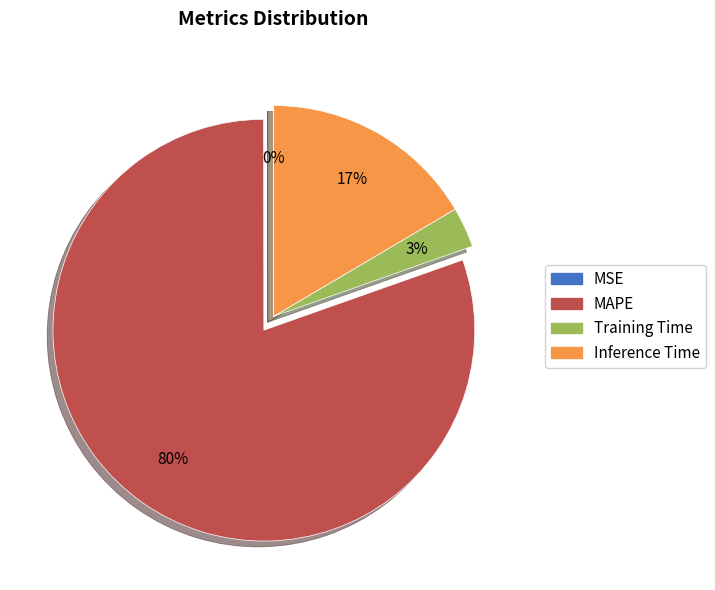

What percentage is the Inference Time slice, to the nearest percent?

17%